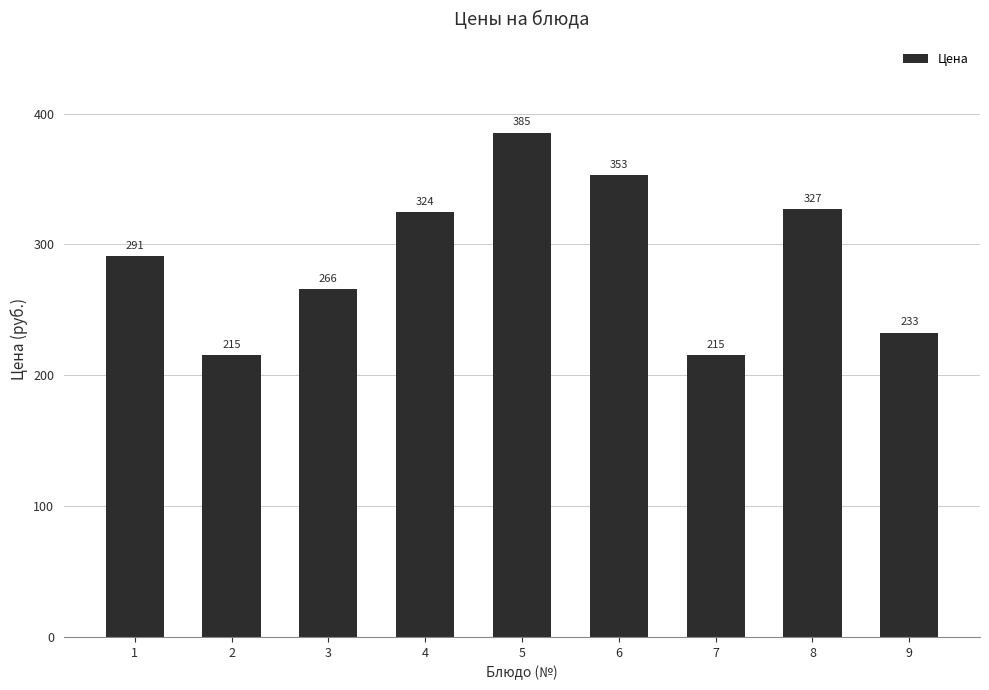

What is the change in value from 1 to 2?

-75.4